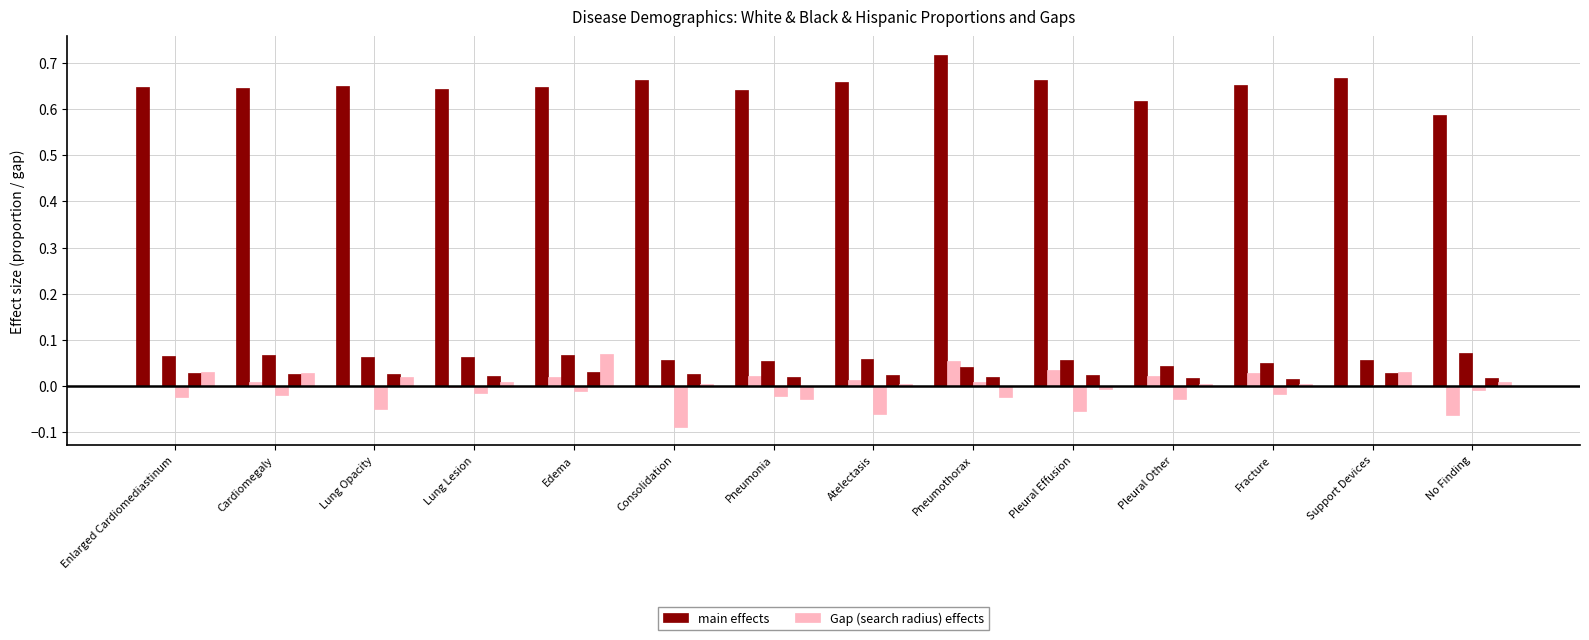

What is the value of the main effects bar at the 13th from the left?

0.7